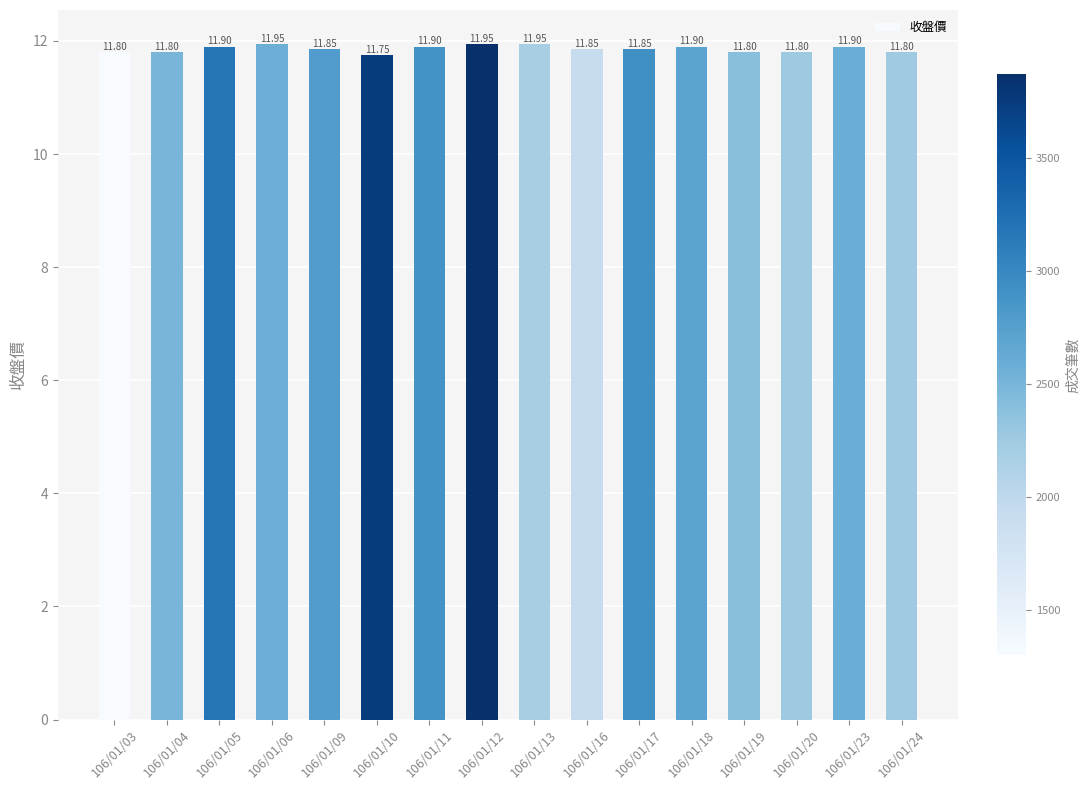

What is the sum of the values at 106/01/12 and 106/01/16?

23.8